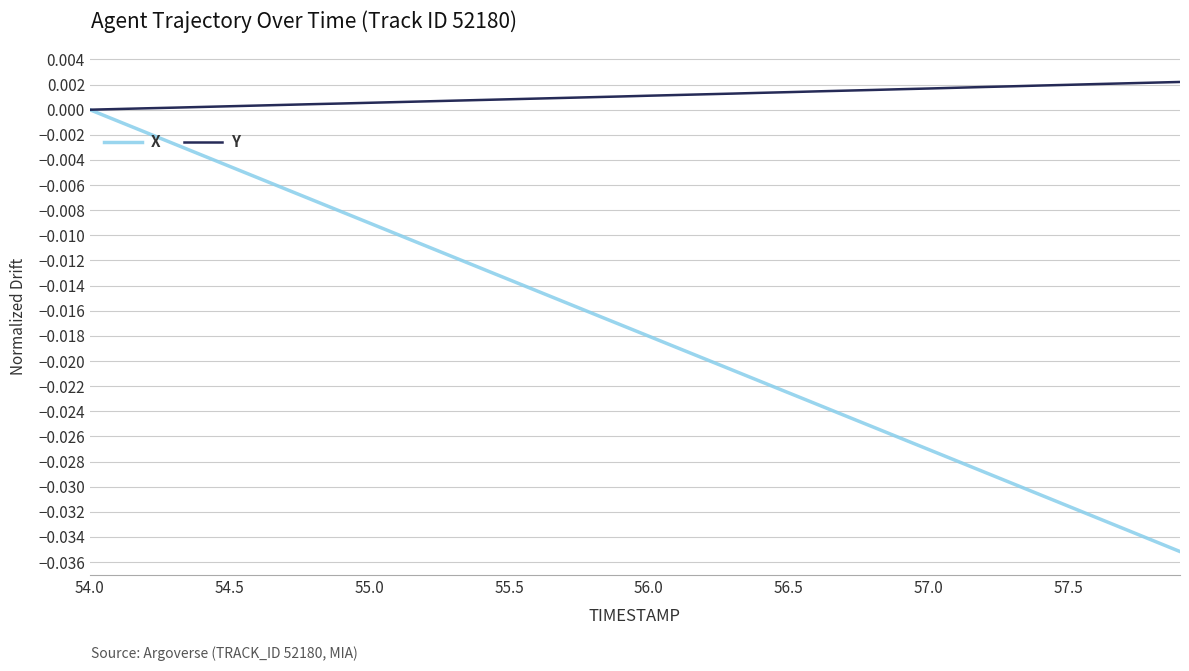

Which series has the widest spread of values?

X